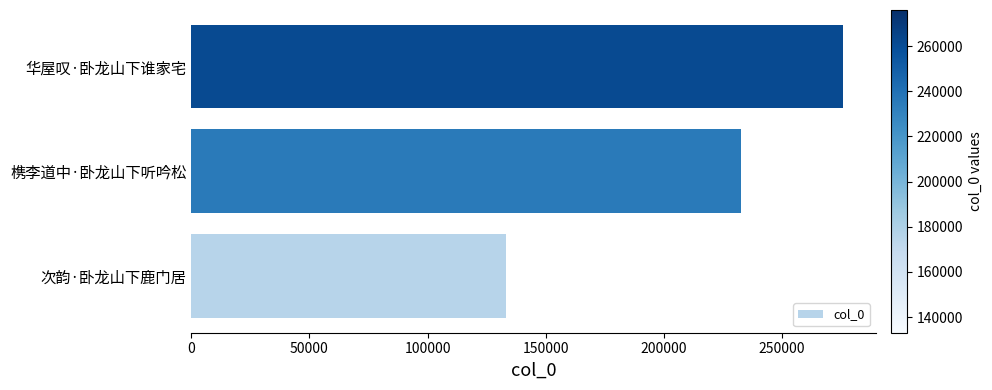

Count the values in the range 133067 to 275989.

3